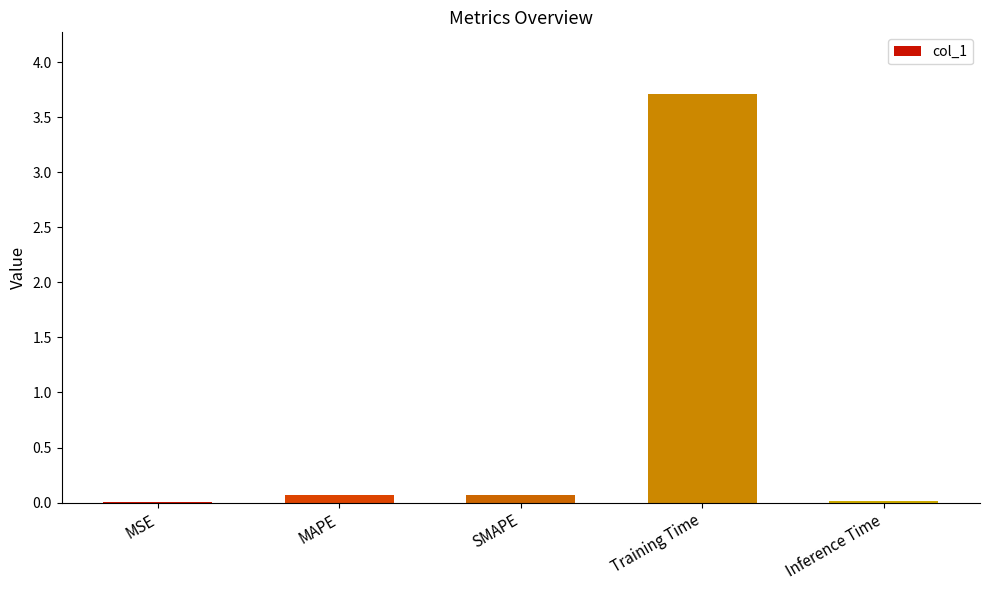

Which has a higher value, Training Time or Inference Time?

Training Time